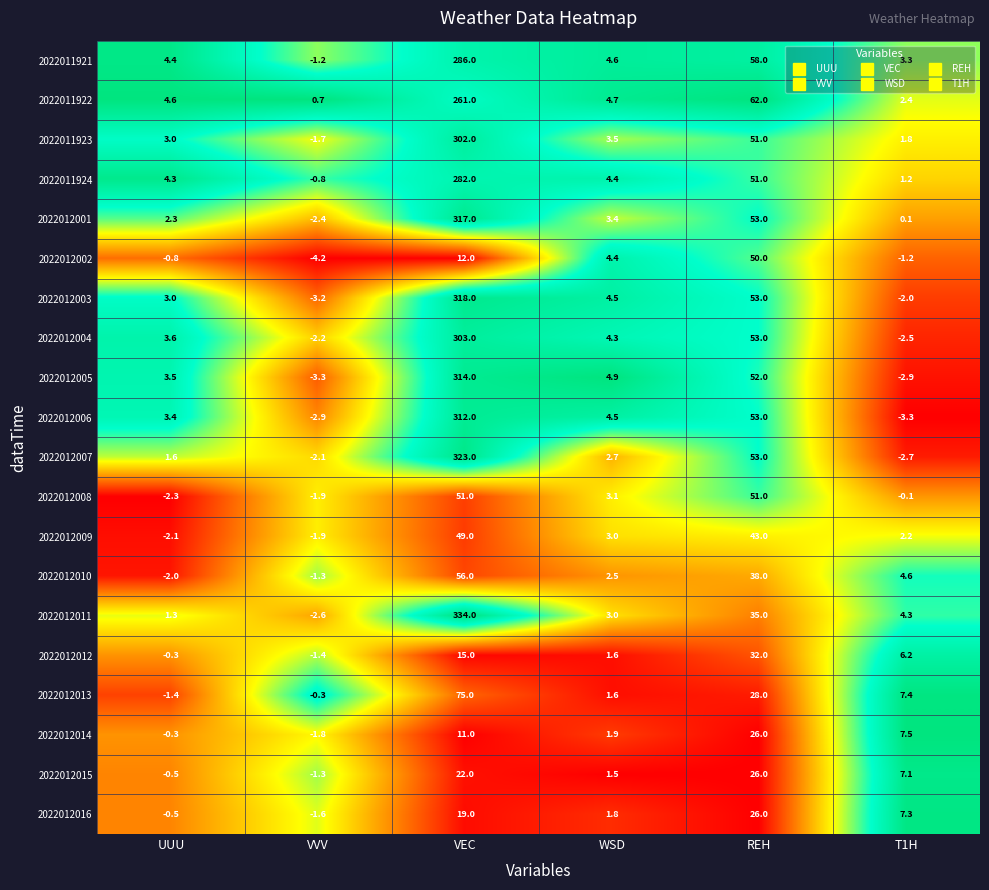

Rank the categories by 2022011922 value from lowest to highest.

VVV, T1H, UUU, WSD, REH, VEC